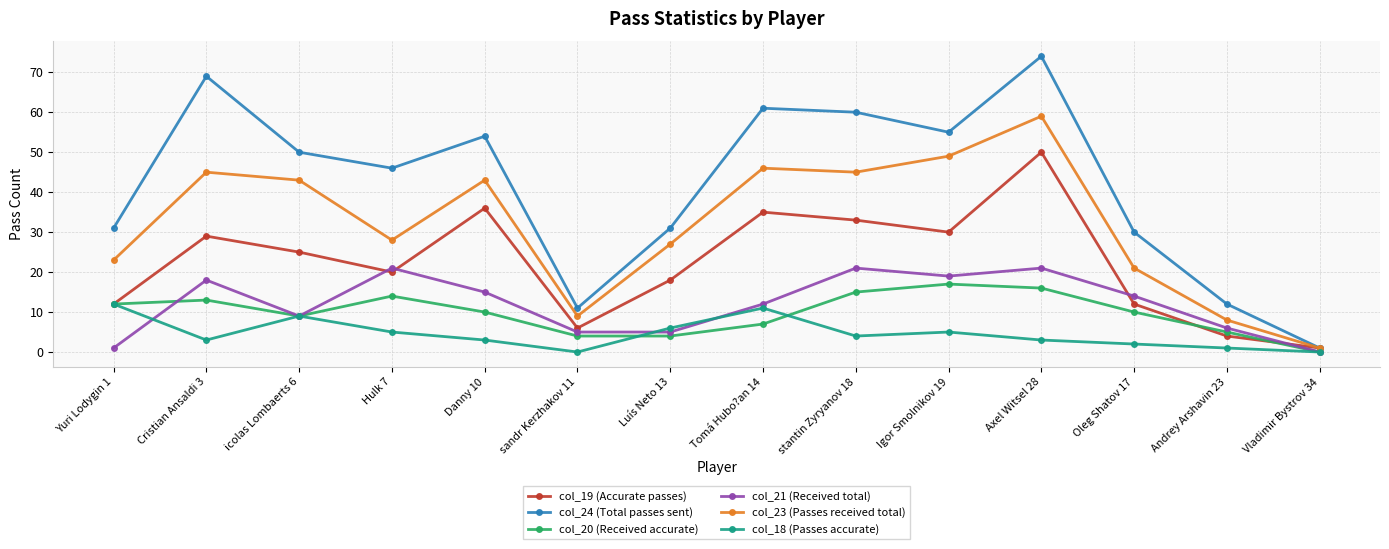

Which series changed the most between icolas Lombaerts 6 and stantin Zyryanov 18?

col_21 (Received total)